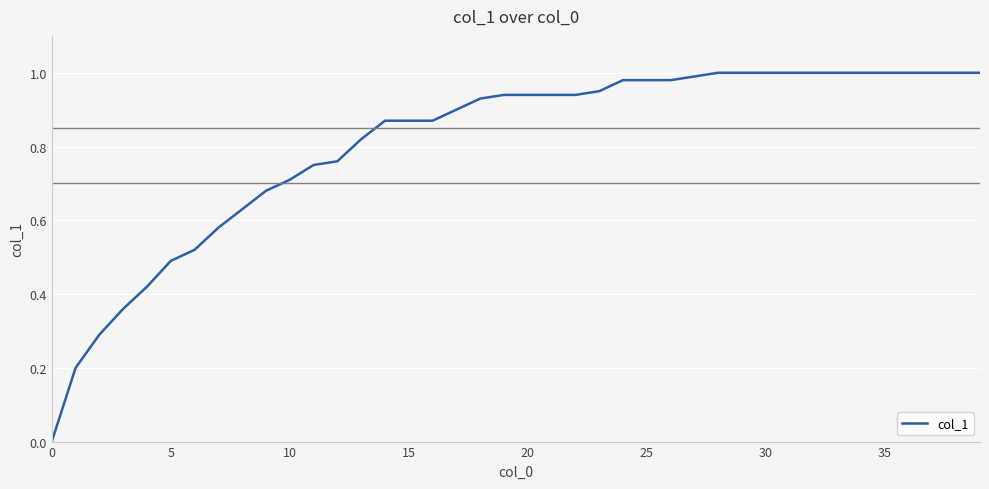

Is this an area chart (filled region under the line)?

No